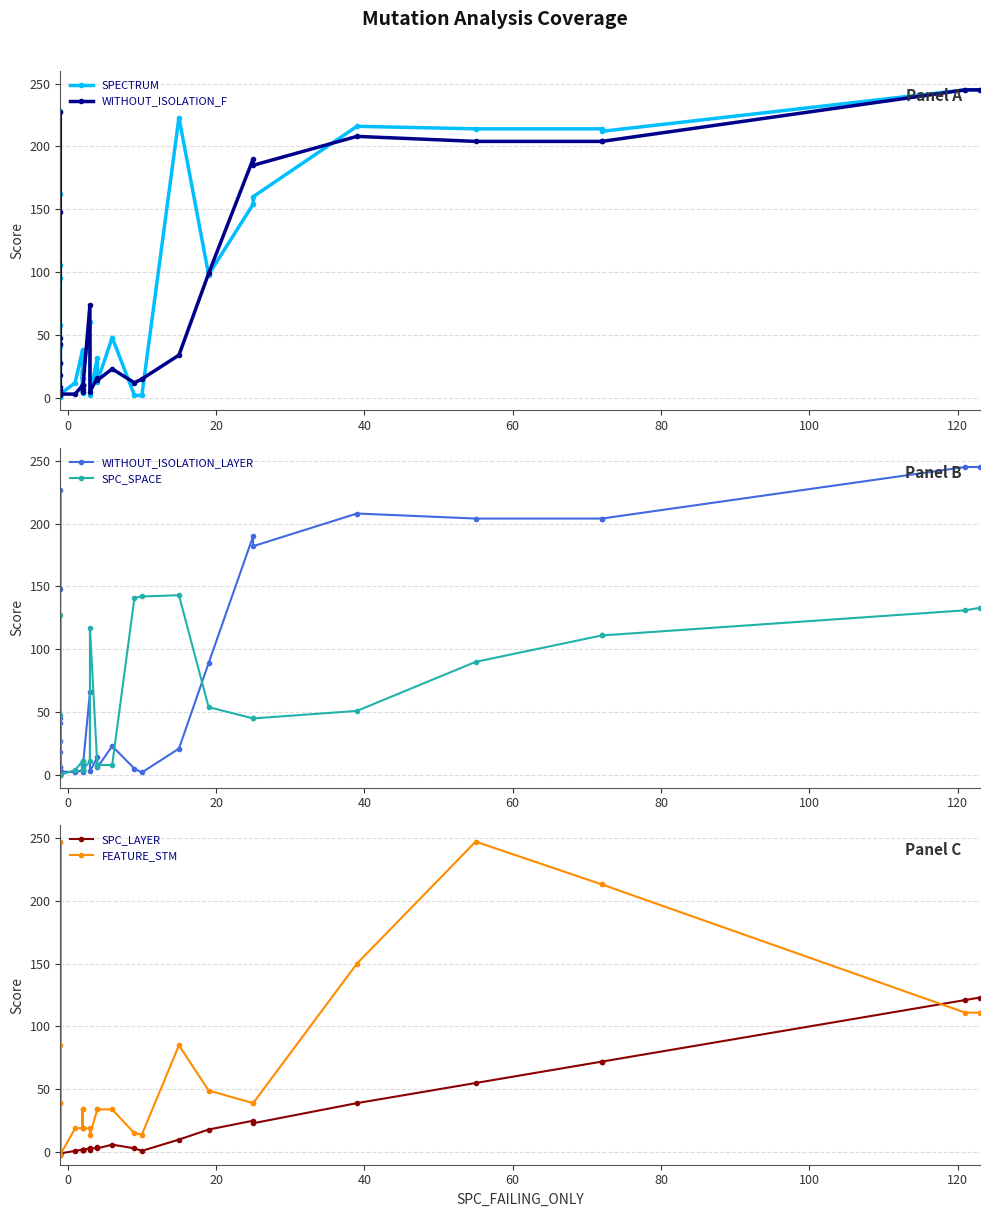

True or false: SPC_LAYER and FEATURE_STM cross at least once.

True